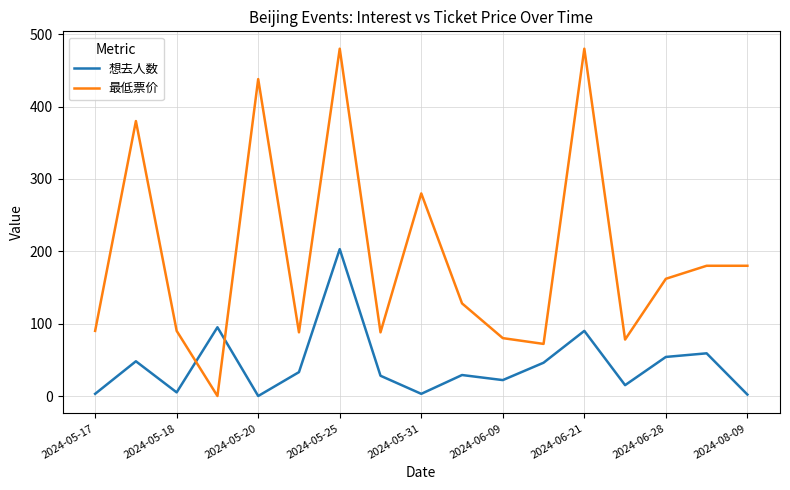

Which series has the largest total across all categories?

最低票价